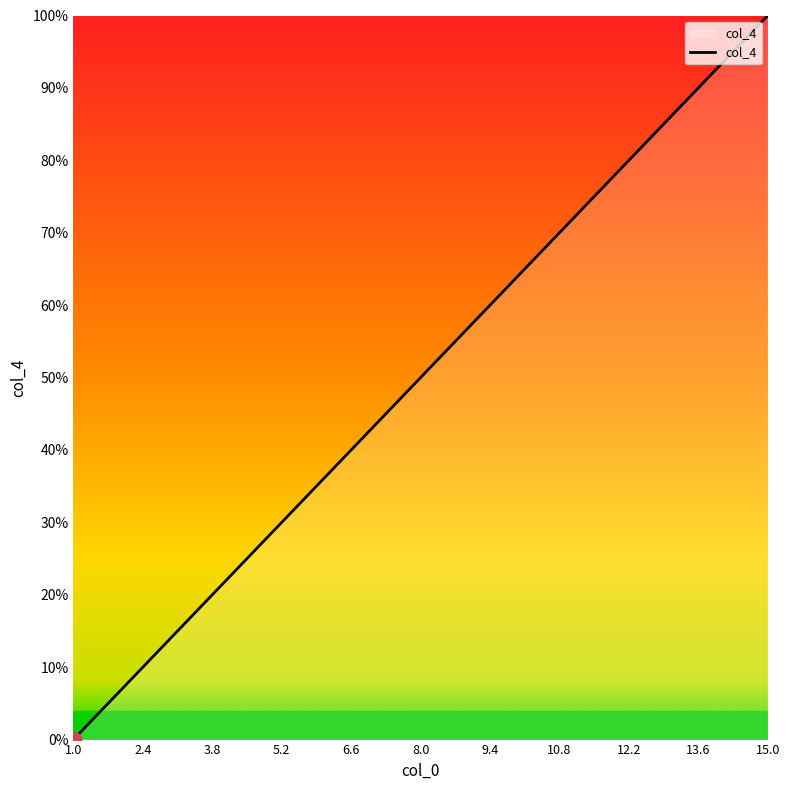

Does the chart have visible grid lines?

No